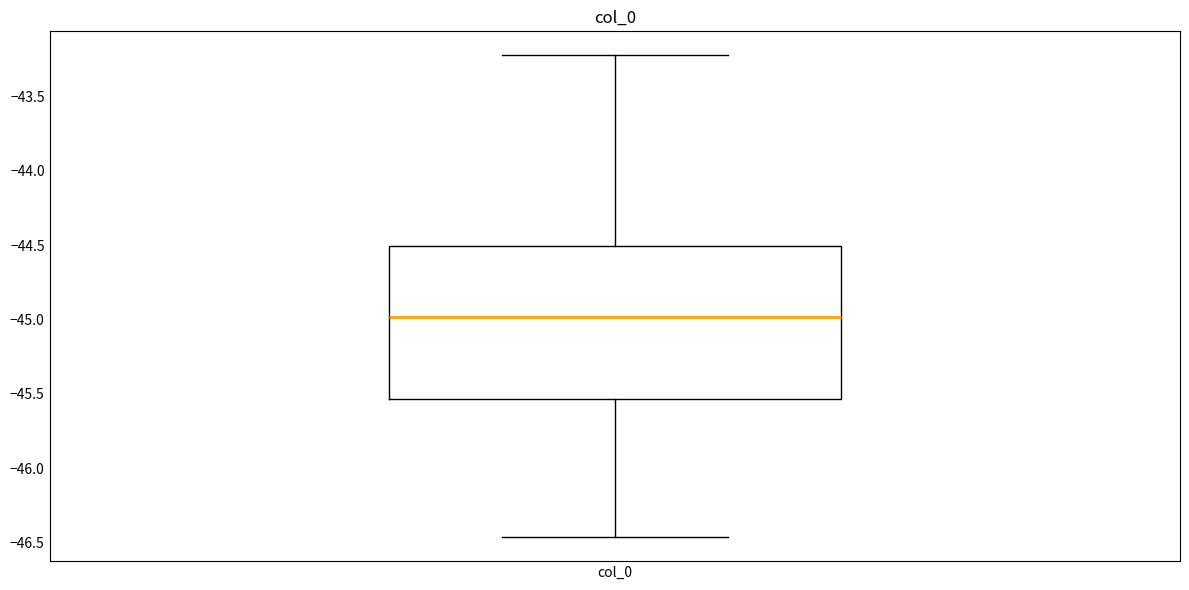

Read this box plot against the y-axis: the position of the median line, the range covered by the box, and the ends of both whiskers. The values are not printed on the chart, so give them approximately, as read against the axis.

median -45.00, box -45.55 to -44.50, whiskers -46.45 to -43.20